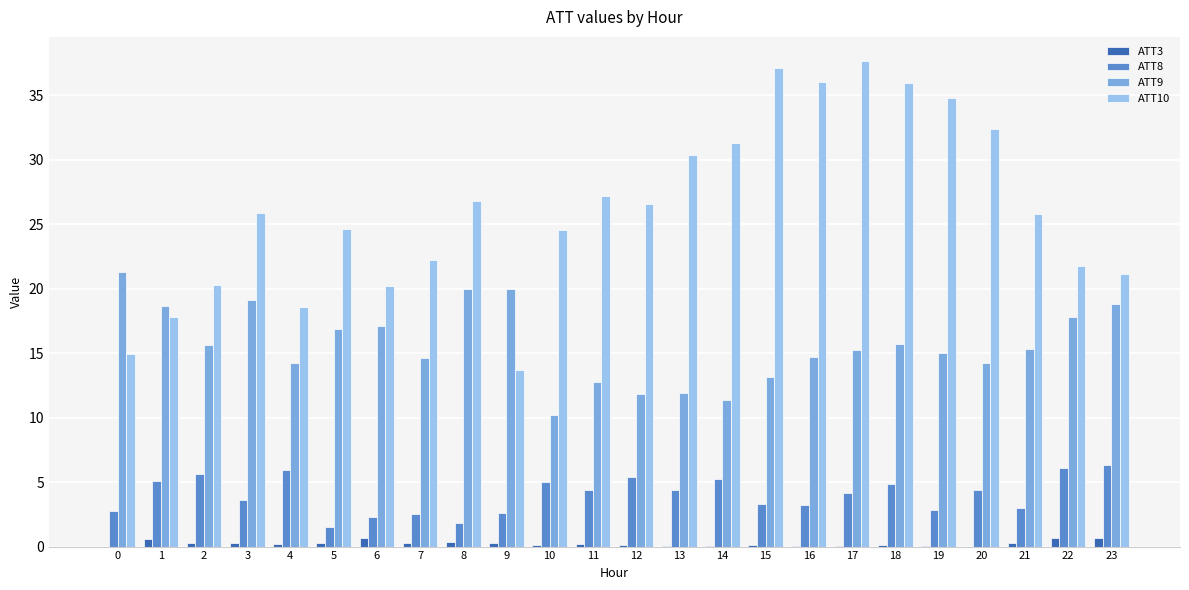

What is the maximum value shown in the chart?

37.6